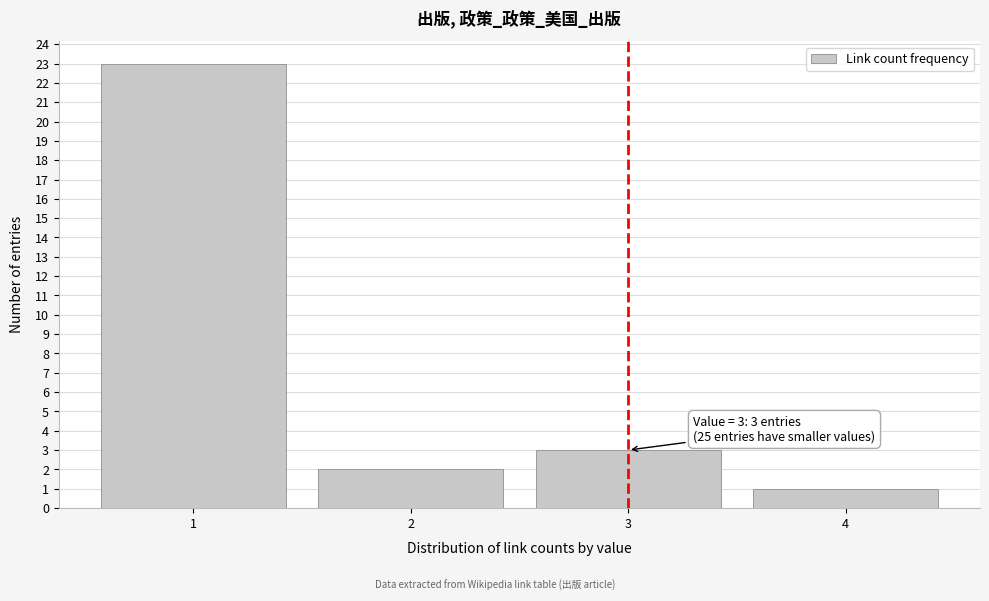

Reading left to right, list all the values displayed in this chart.

23	2	3	1